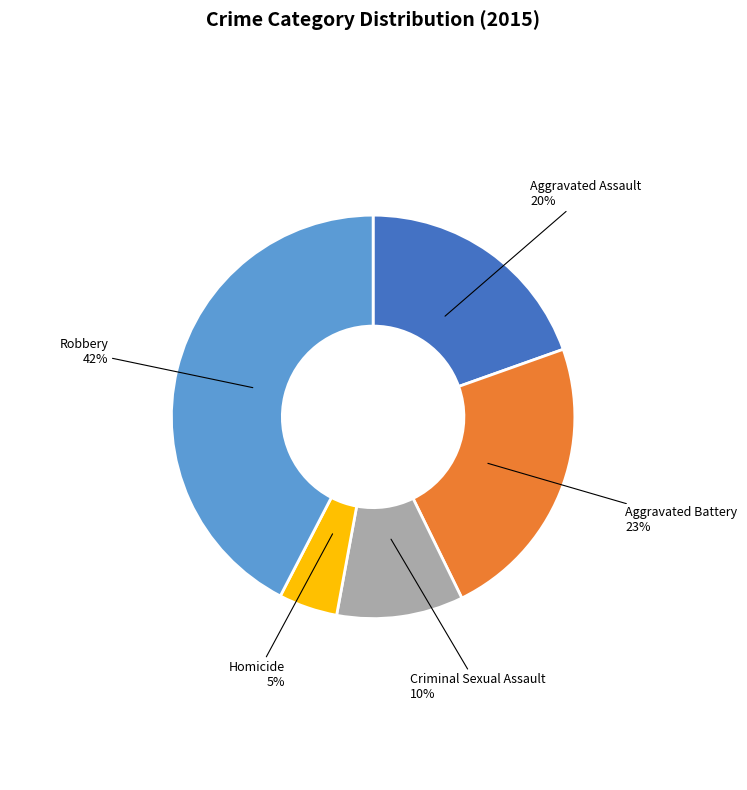

What is the ratio of the value at Criminal Sexual Assault to the value at Robbery?

0.2